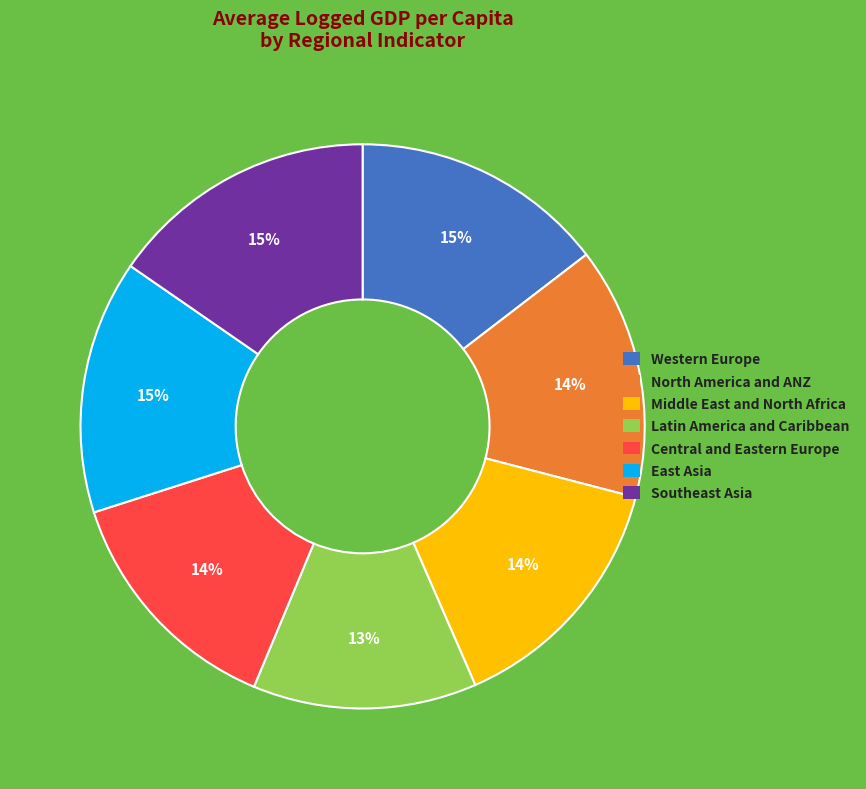

To the nearest percent, what is the average slice percentage?

14%